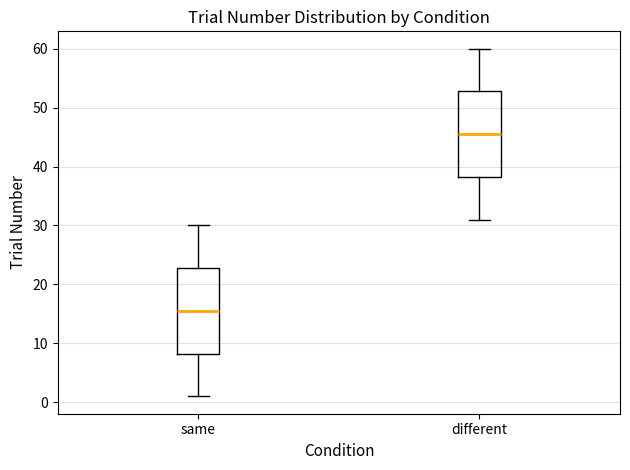

Which box has the lowest median line?

same